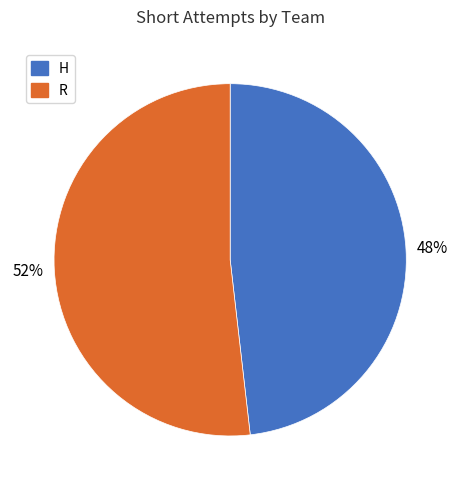

To the nearest percent, what is the difference between the H and R slice percentages?

4%